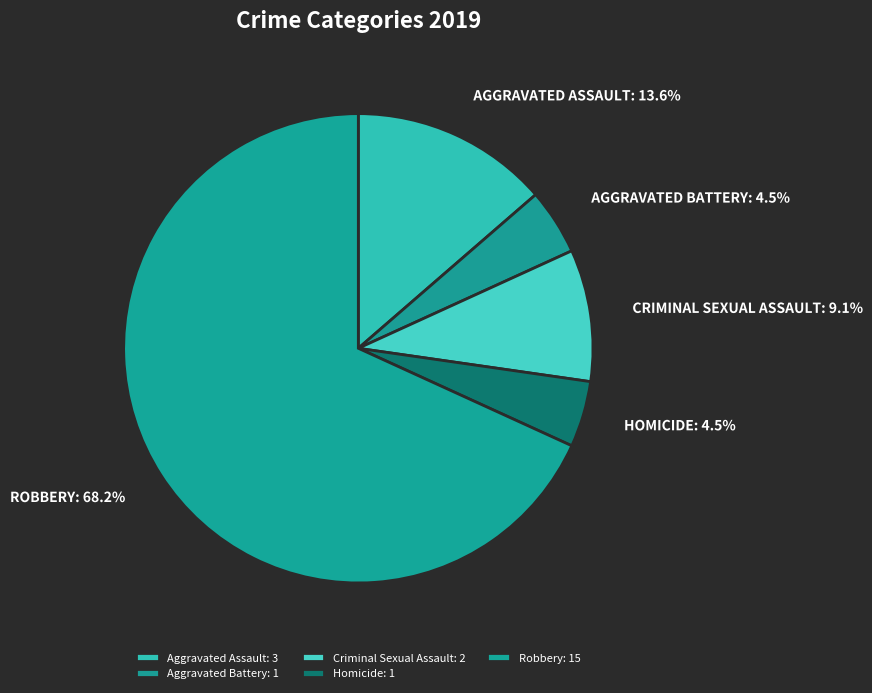

To the nearest percent, what is the difference between the largest and smallest slice percentages?

64%